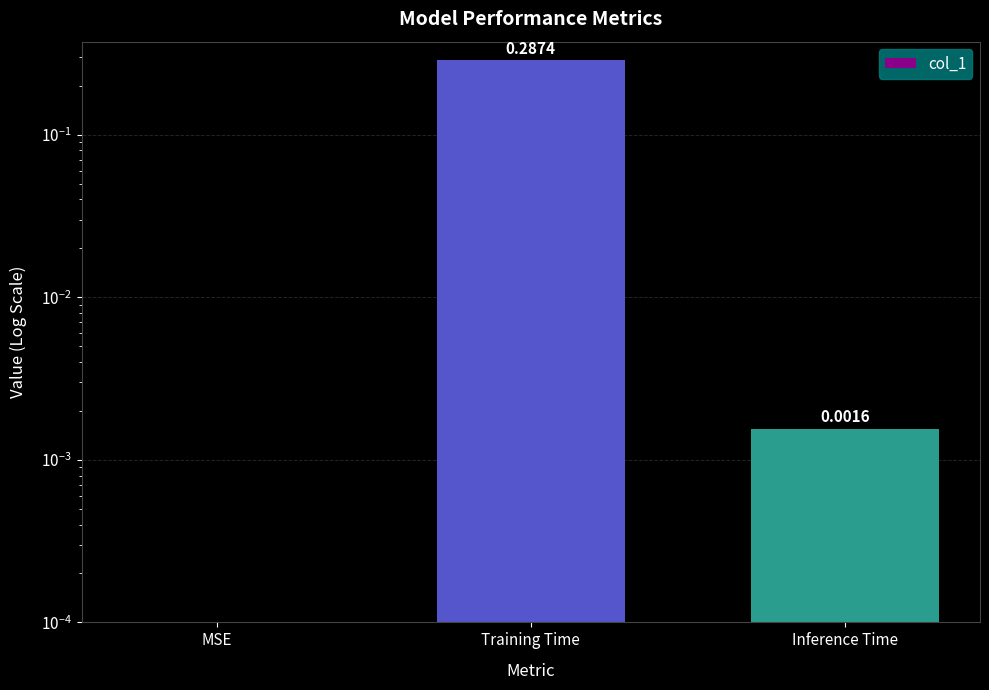

Which category has the highest value across all series?

Training Time